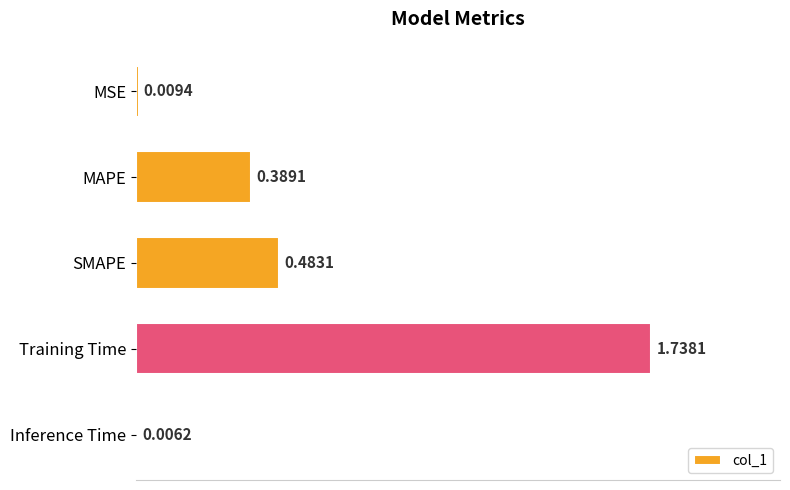

Which label corresponds to the largest value in the chart?

Training Time